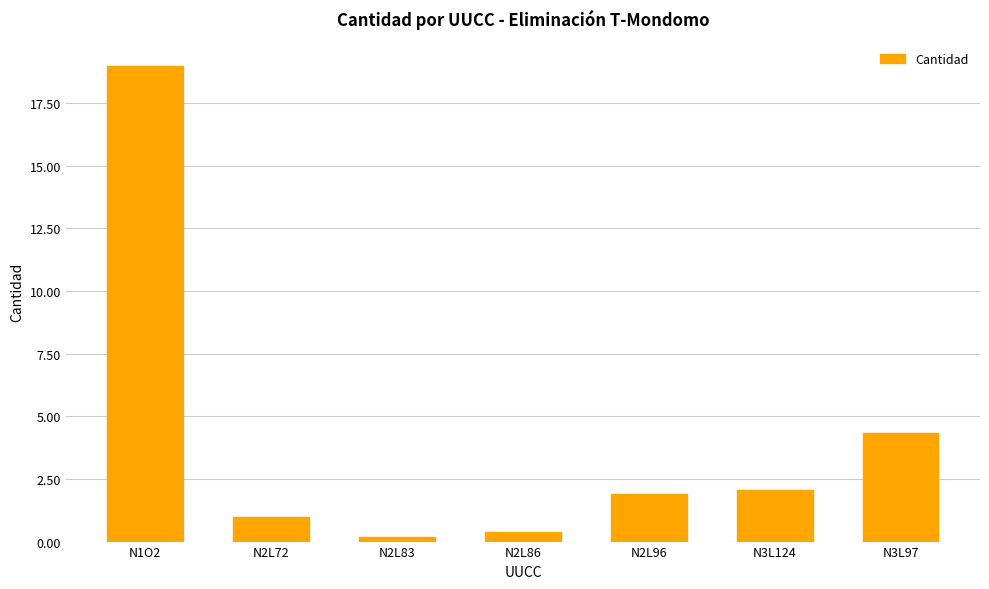

Count the number of data series in this chart.

1